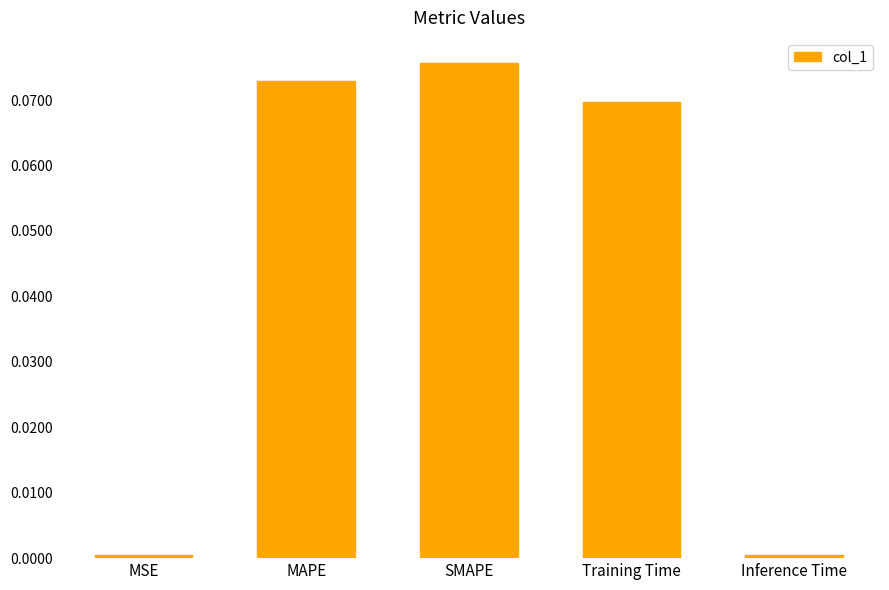

What is the label of the 1st bar from the left?

MSE